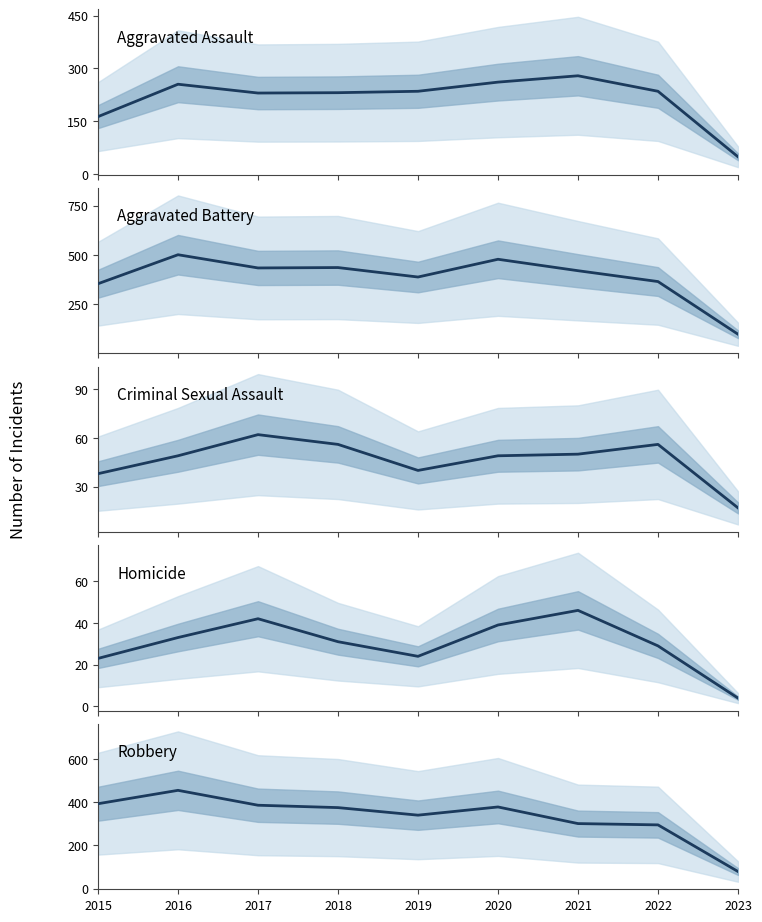

Reading right to left, extract all data points from this chart.

Aggravated Assault: 49	235	279	261	235	231	230	255	163
Aggravated Battery: 98	365	420	478	388	436	434	501	354
Criminal Sexual Assault: 17	56	50	49	40	56	62	49	38
Homicide: 4	29	46	39	24	31	42	33	23
Robbery: 79	295	301	378	340	375	386	455	393